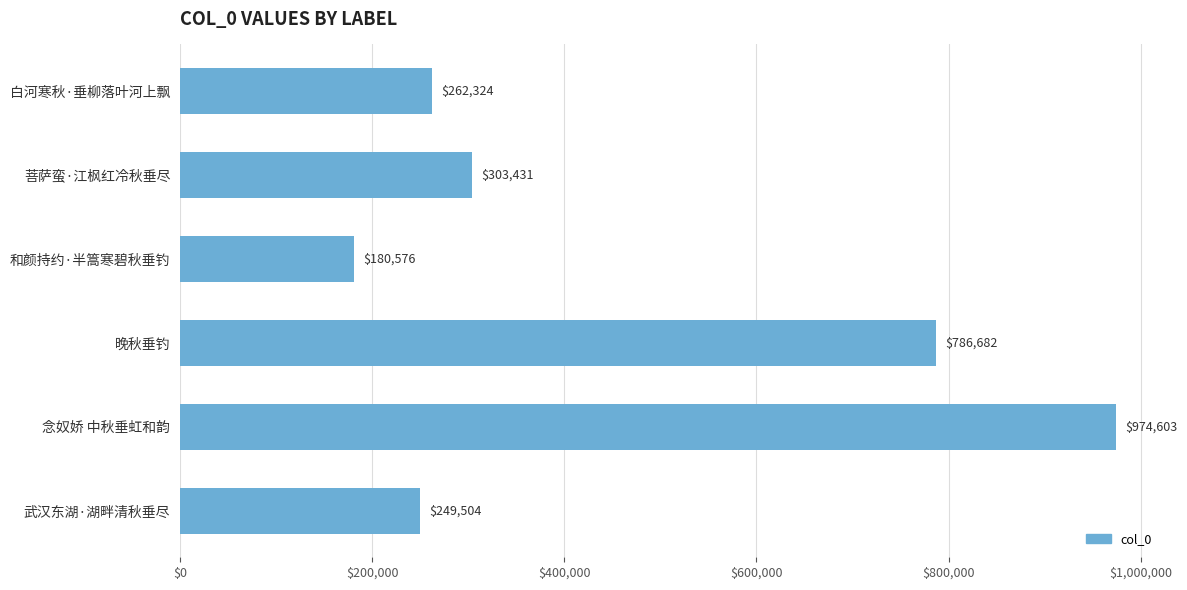

Which label corresponds to the smallest value in the chart?

和颜持约·半篙寒碧秋垂钓